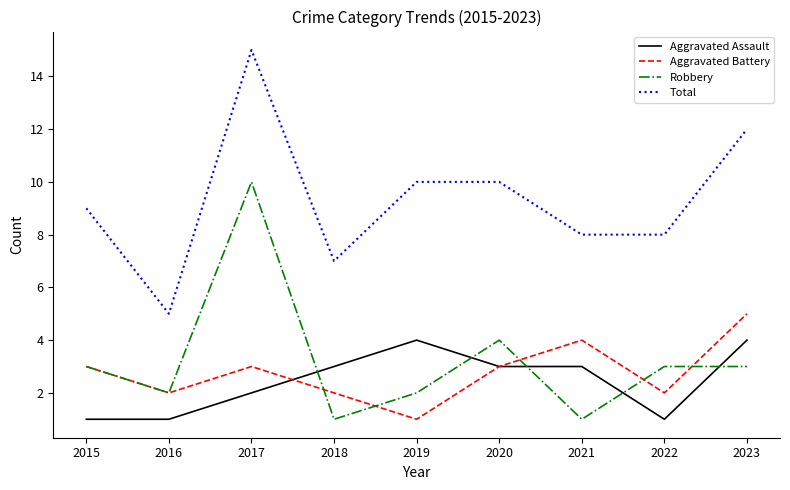

Is it true that Aggravated Battery equals 4 at 2021?

True